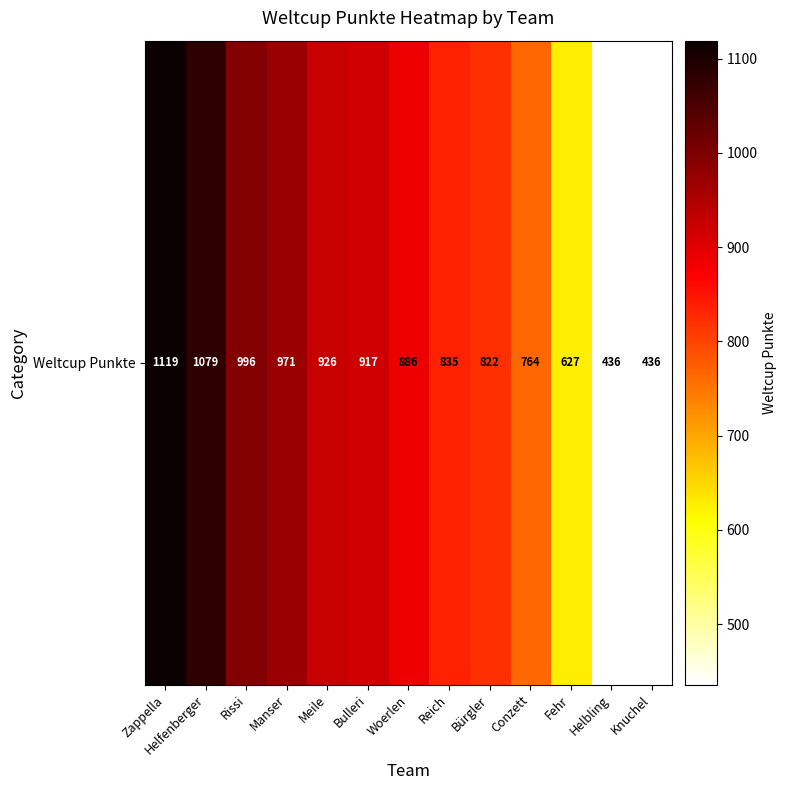

Which has a higher value, Meile or Rissi?

Rissi